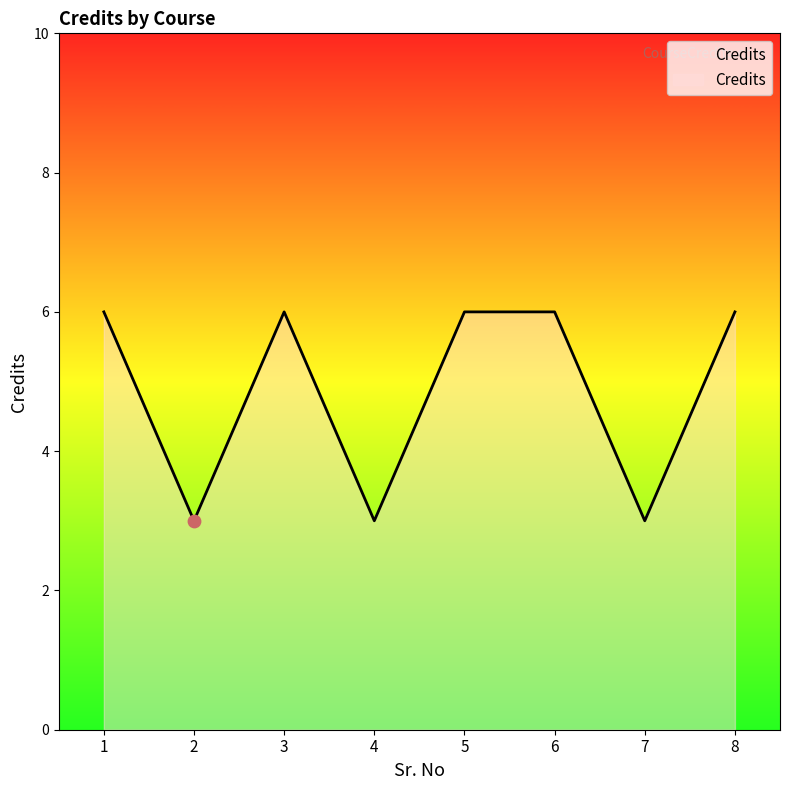

Between 7 and 6, which is larger?

6